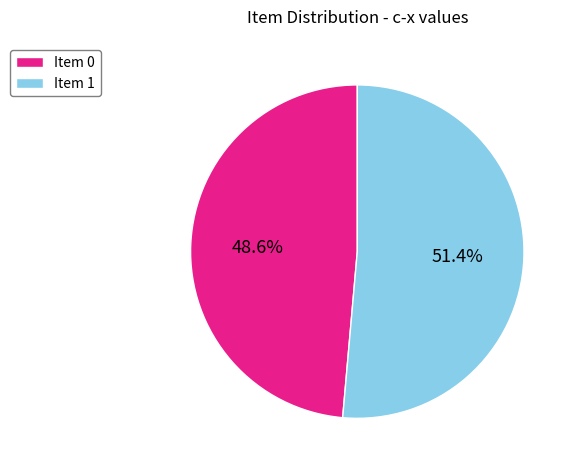

Which has a higher value, Item 0 or Item 1?

Item 1